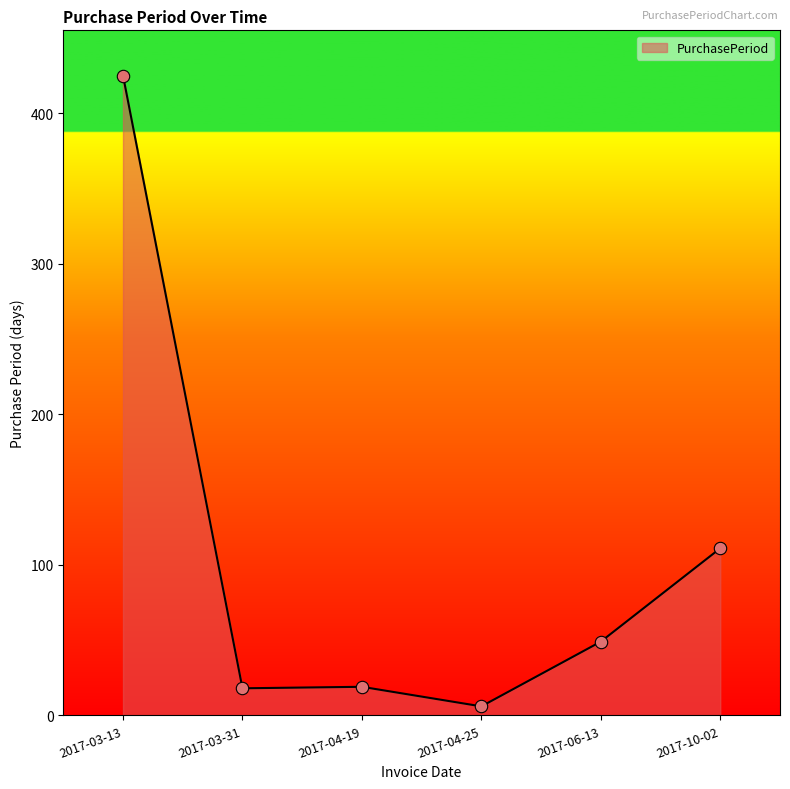

What is the ratio of the value at 2017-03-31 to the value at 2017-04-19?

0.9